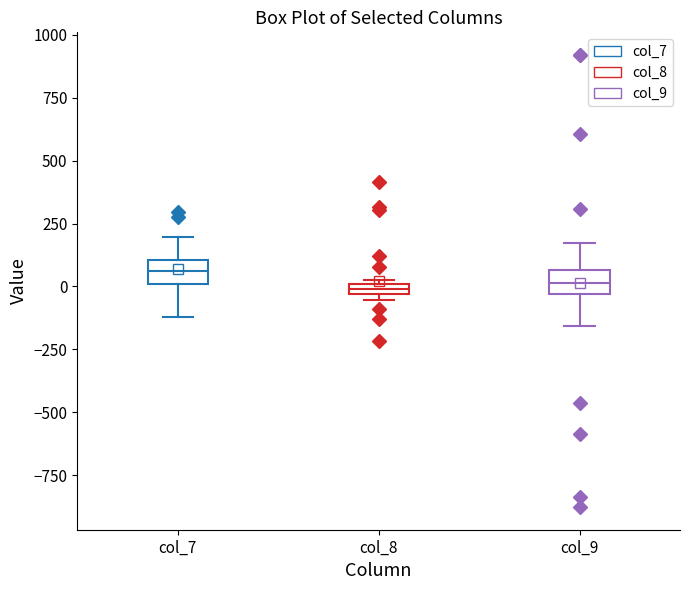

Where is the lower edge of the box for col_8 on the y-axis? The values are not printed on the chart, so give them approximately, as read against the axis.

-50